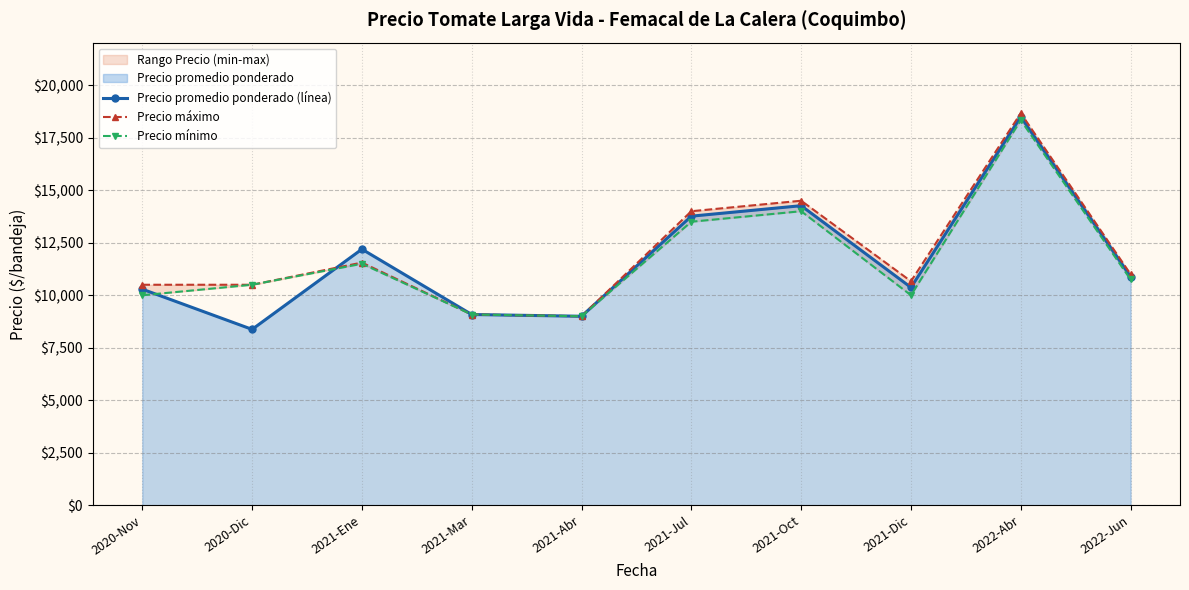

What is the sum of the Precio máximo values at 2021-Mar and 2022-Jun?

20083.3